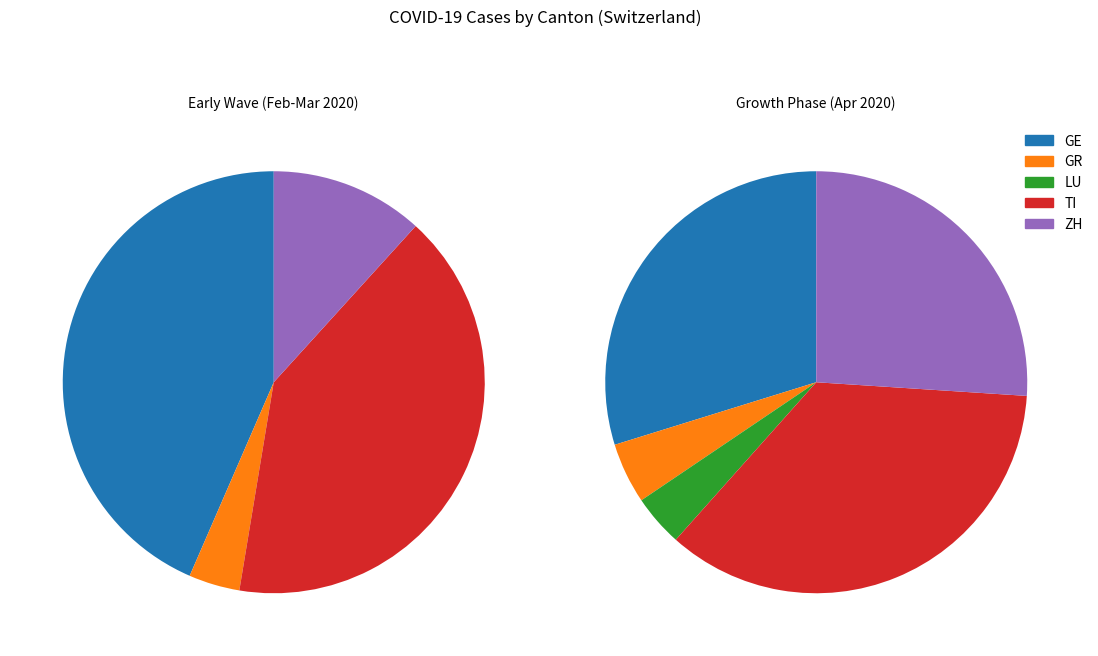

Combined, do 4 and 22 account for over 50%?

No